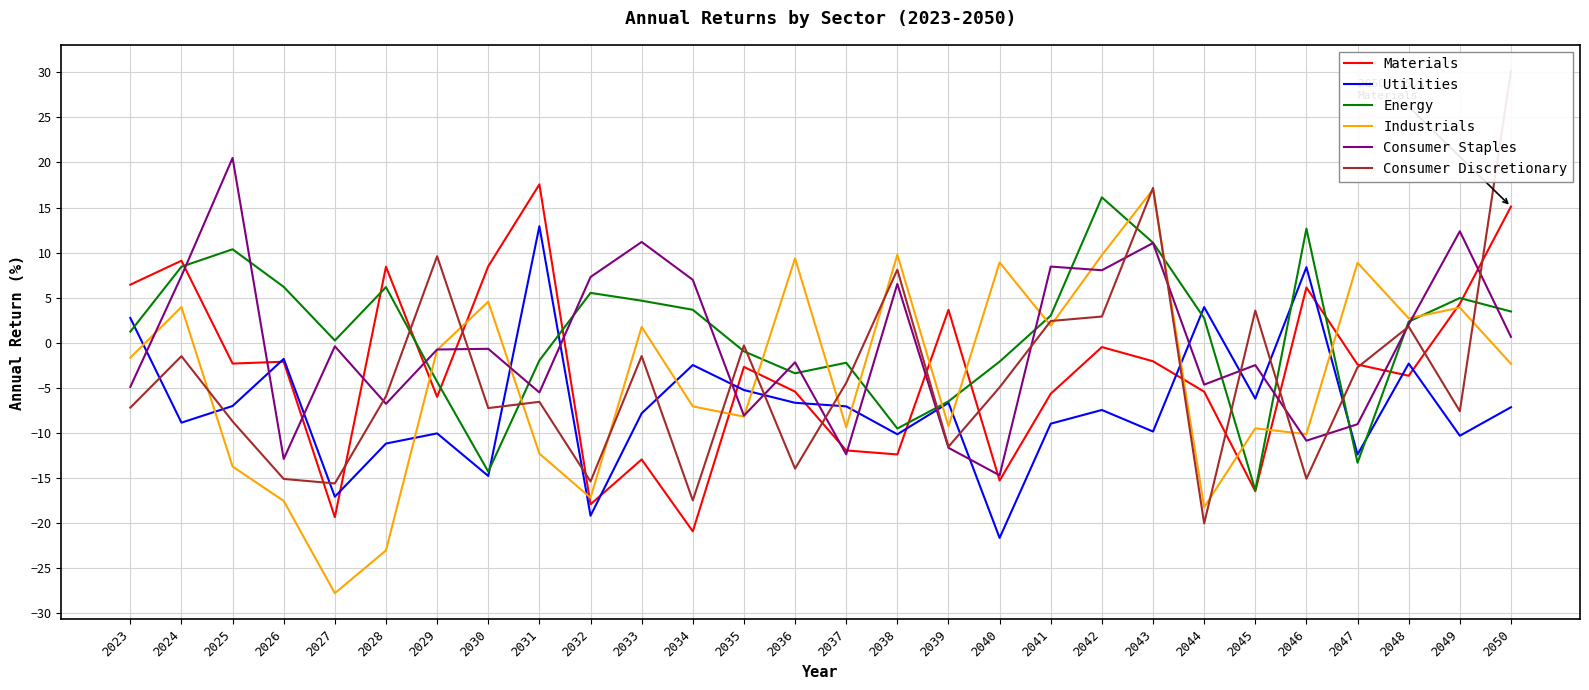

Between 2033 and 2049, which is larger?

2049